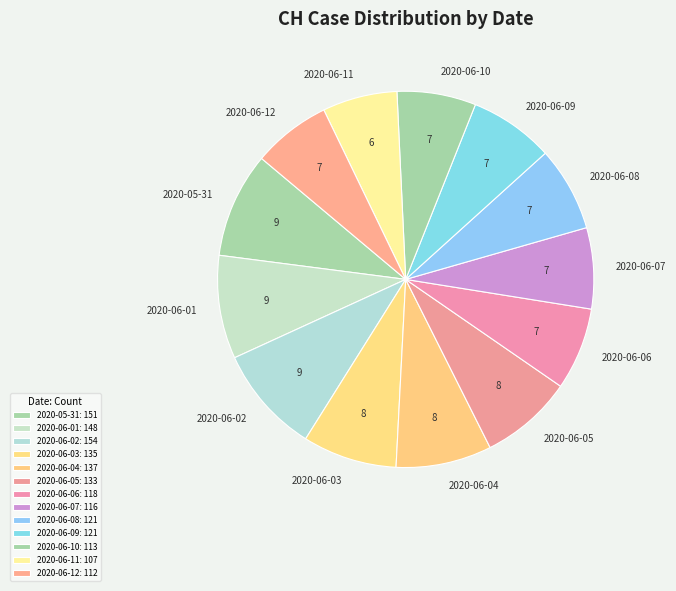

What is the ratio of the value at 2020-06-01 to the value at 2020-05-31?

1.0